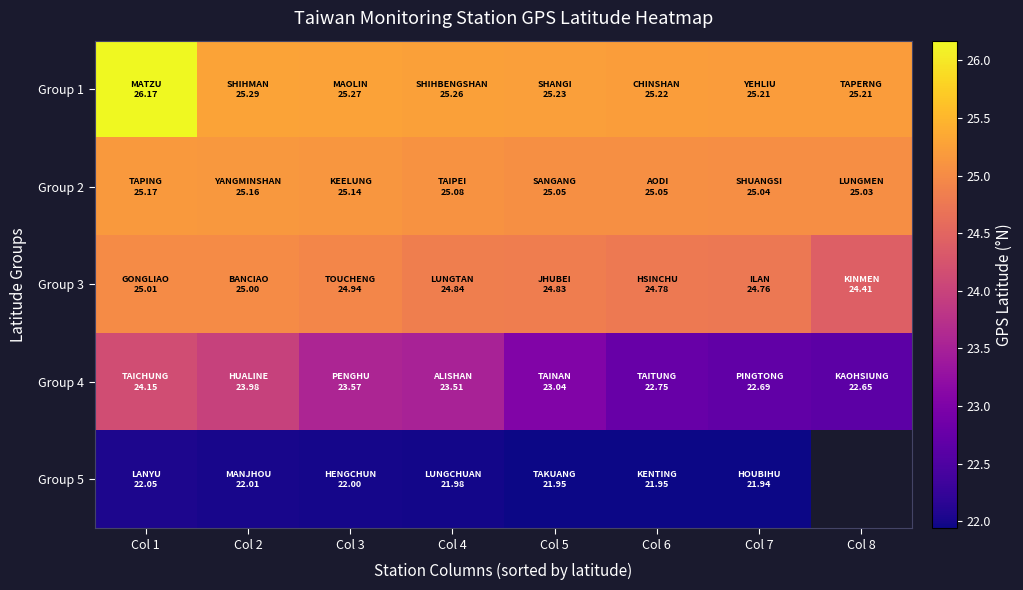

The Group 1 series shows 25.3 at Col 2. True or false?

True